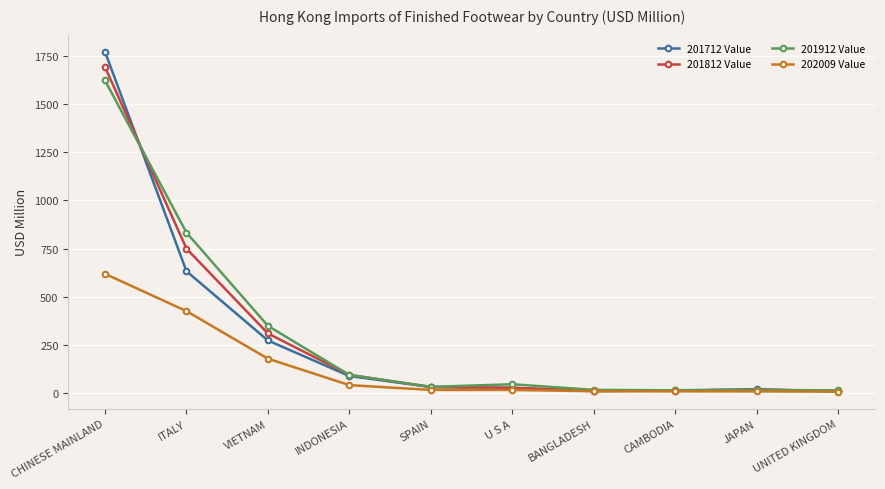

Is the value of 201812 Value at VIETNAM greater than the value of 201912 Value at U S A?

Yes